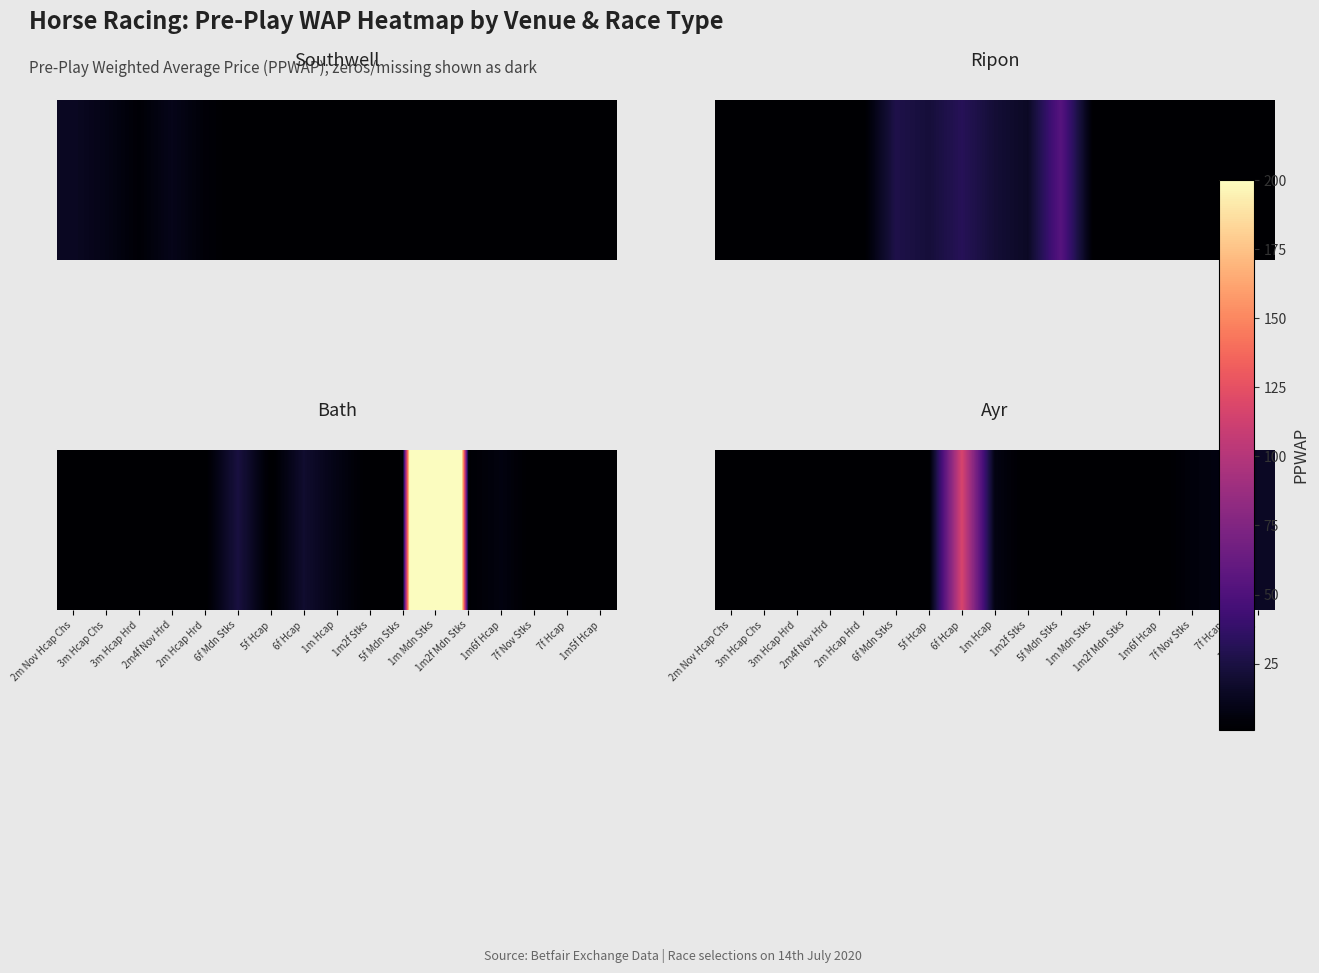

List the labels in order of value, smallest first.

2m Nov Hcap Chs, 3m Hcap Chs, 3m Hcap Hrd, 2m4f Nov Hrd, 2m Hcap Hrd, 6f Mdn Stks, 5f Hcap, 1m2f Stks, 5f Mdn Stks, 1m Mdn Stks, 1m2f Mdn Stks, 1m6f Hcap, 7f Nov Stks, 7f Hcap, 1m Hcap, 1m5f Hcap, 6f Hcap